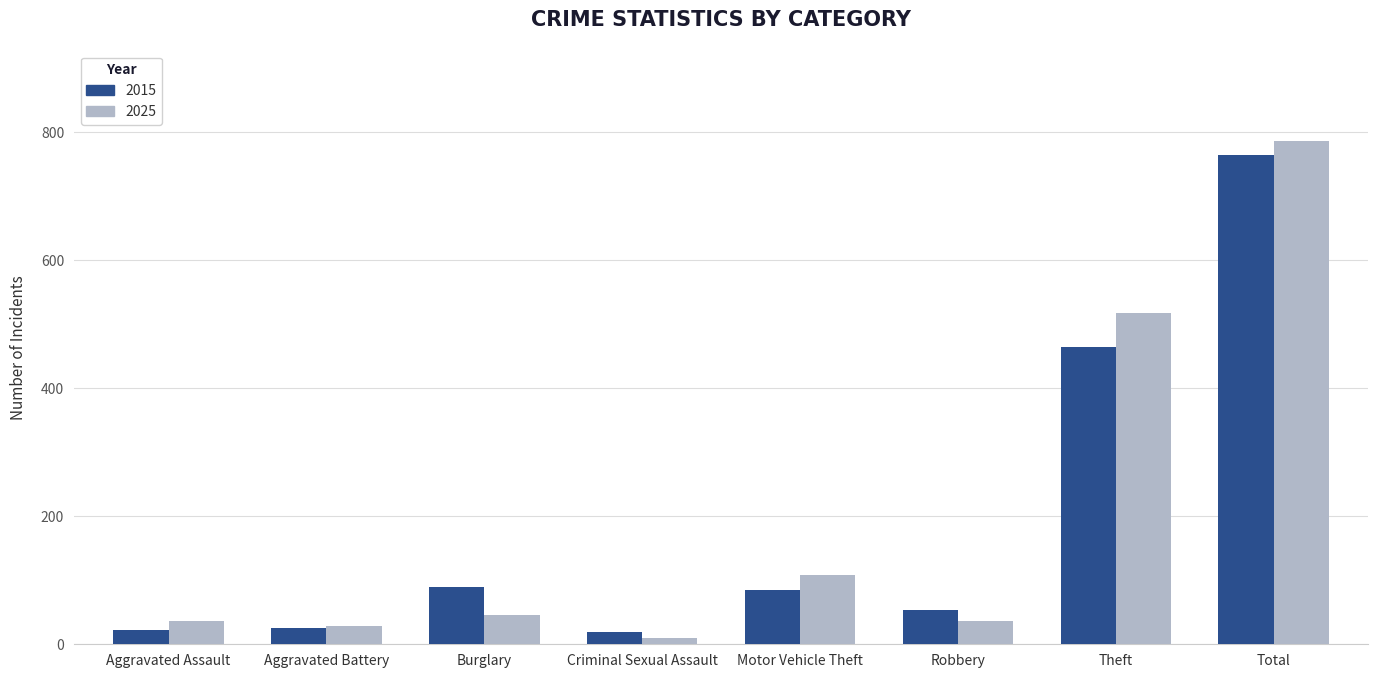

Which series has the largest range (max minus min)?

2025